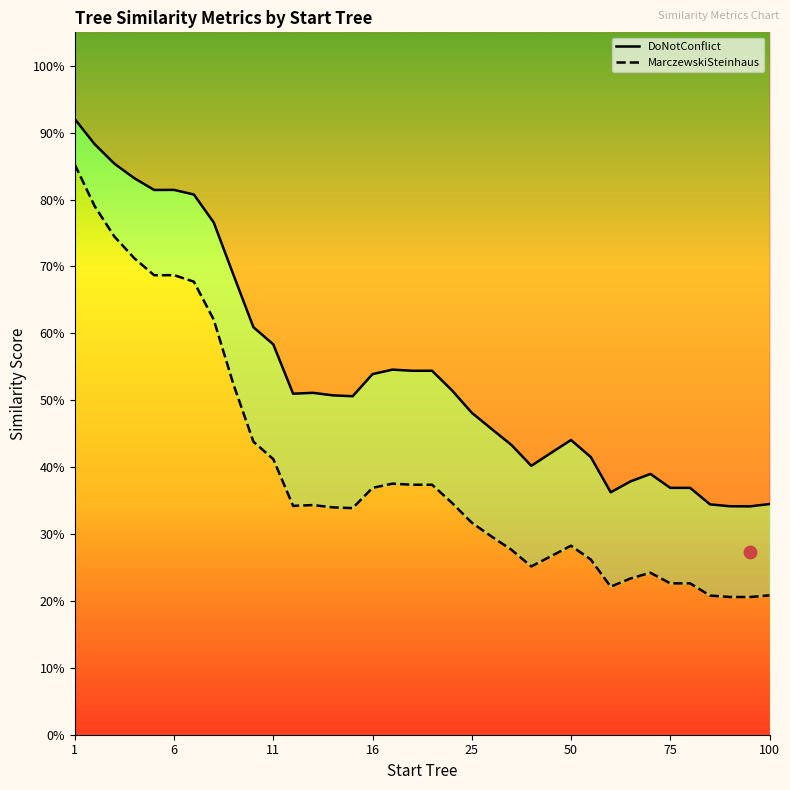

At how many categories does at least one series exceed 0?

36